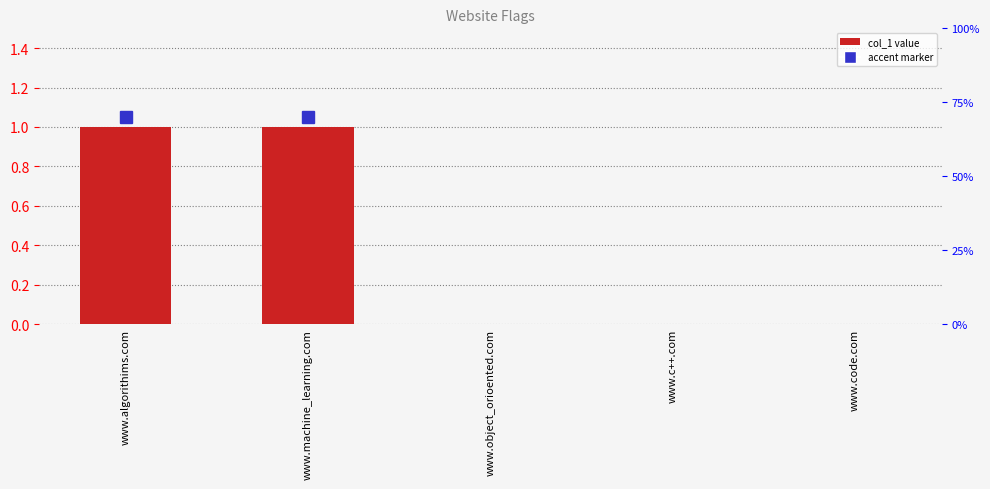

Which label corresponds to the smallest value in the chart?

www.object_orioented.com